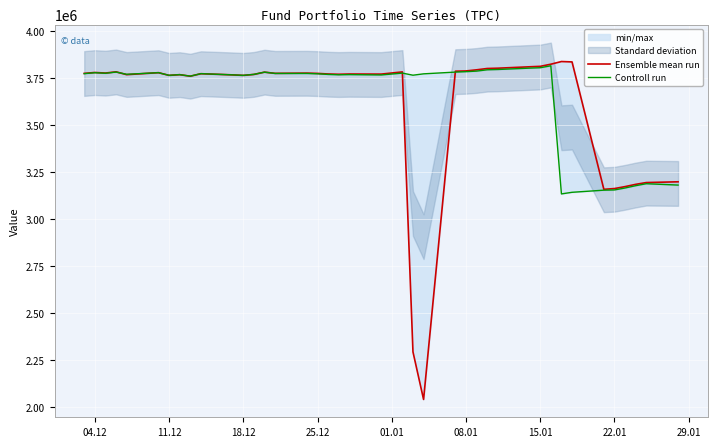

Is it true that Ensemble mean run equals 3775330.8 at 04.12?

True